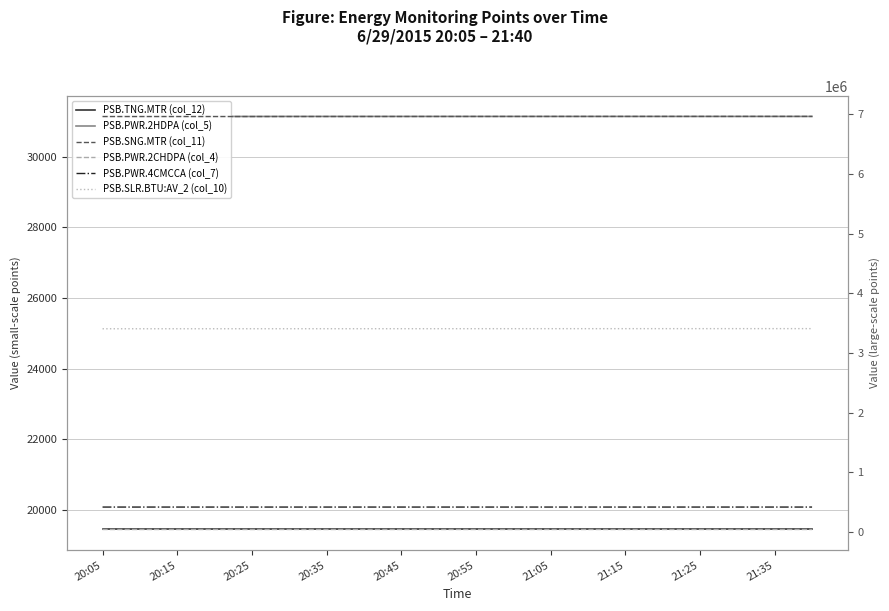

The value of PSB.PWR.4CMCCA (col_7) at 20:15 is 420569. True or false?

True